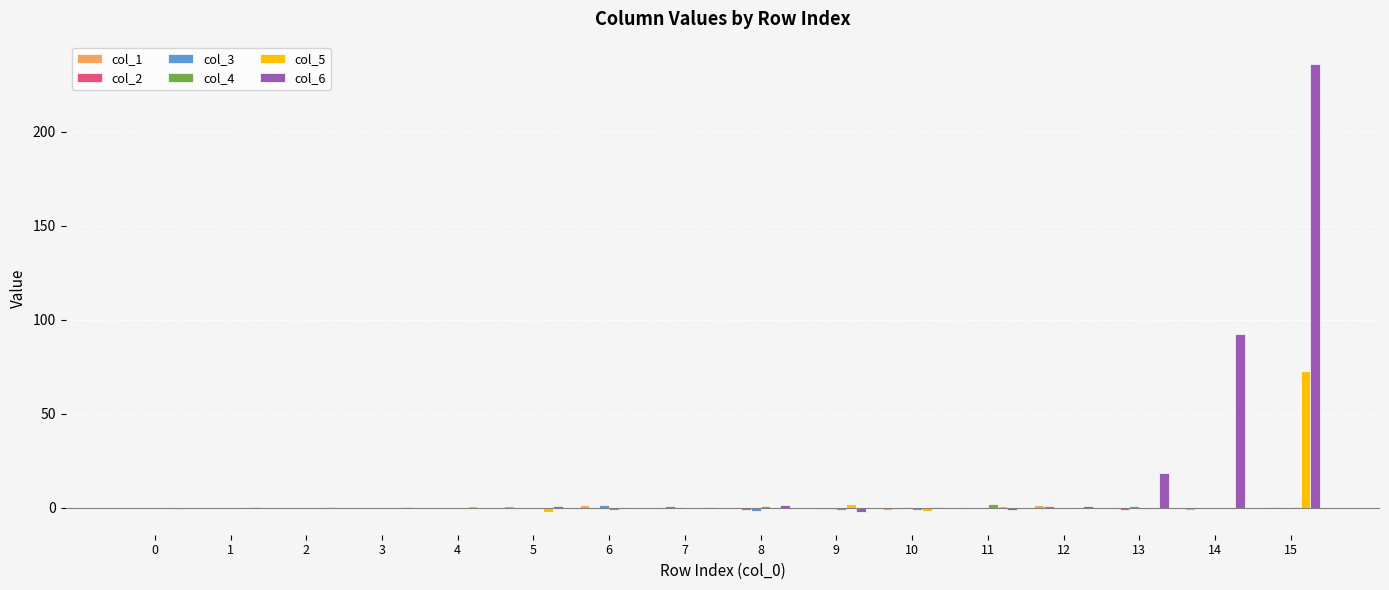

The value of col_6 at 13 is 32.7. True or false?

False